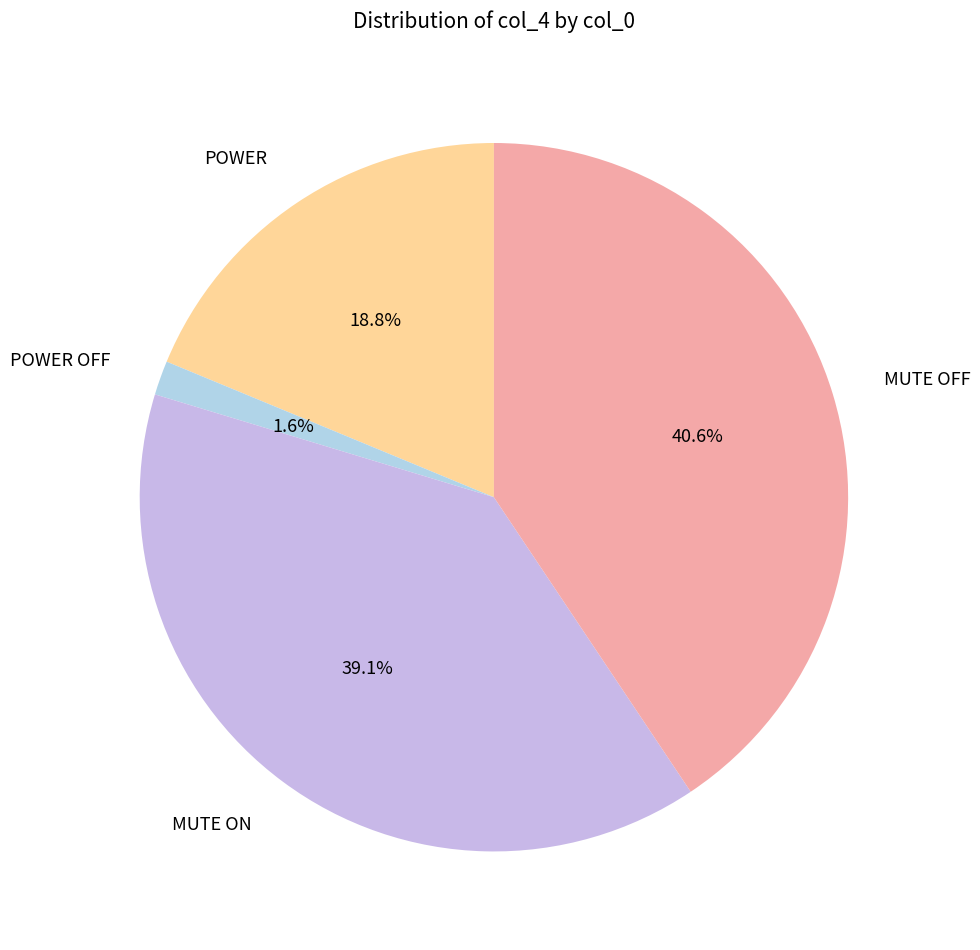

Which slice is the largest?

MUTE OFF